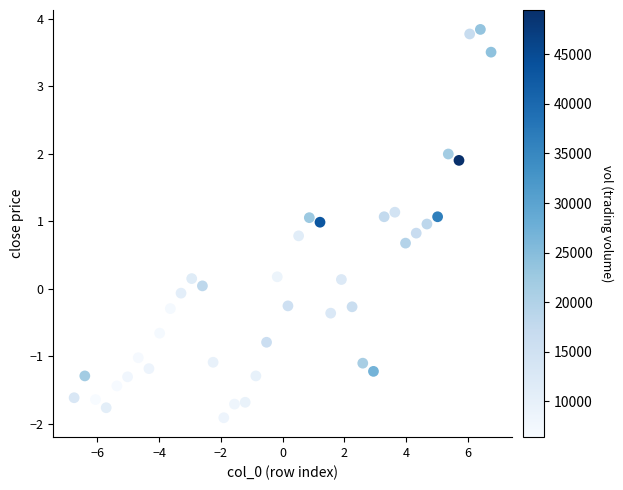

What is the range of X values (max minus min)?

13.5